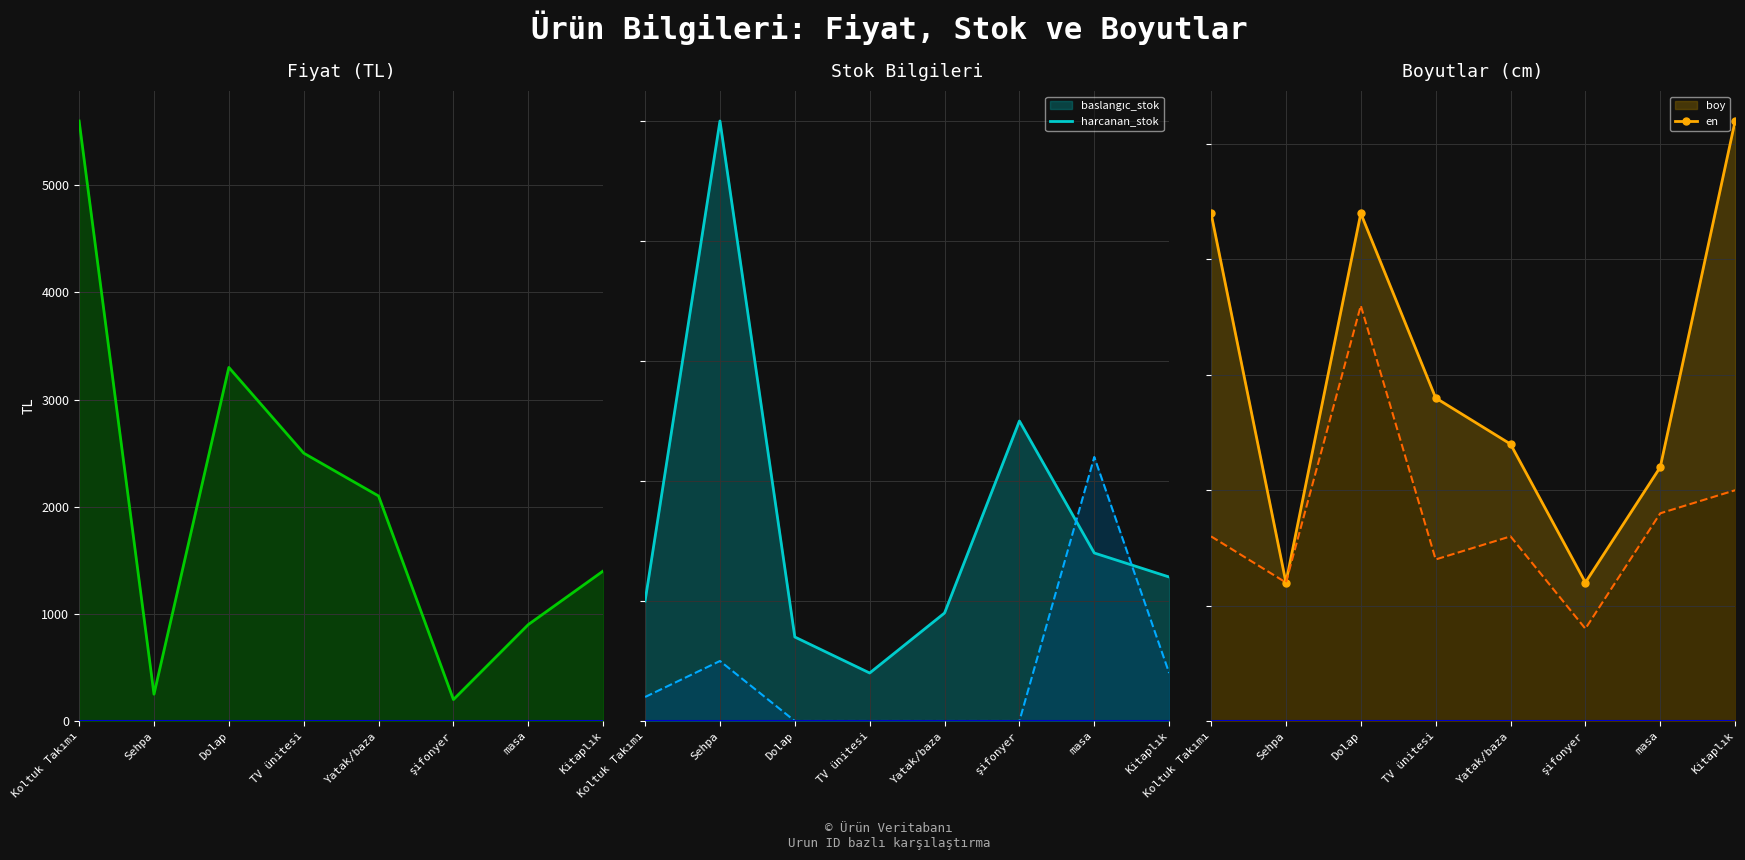

What is the sum of all fiyat values?

16250